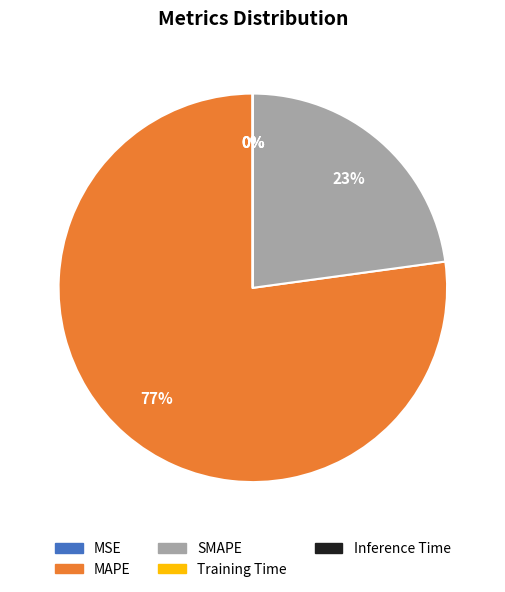

What is the largest slice in the pie chart?

MAPE